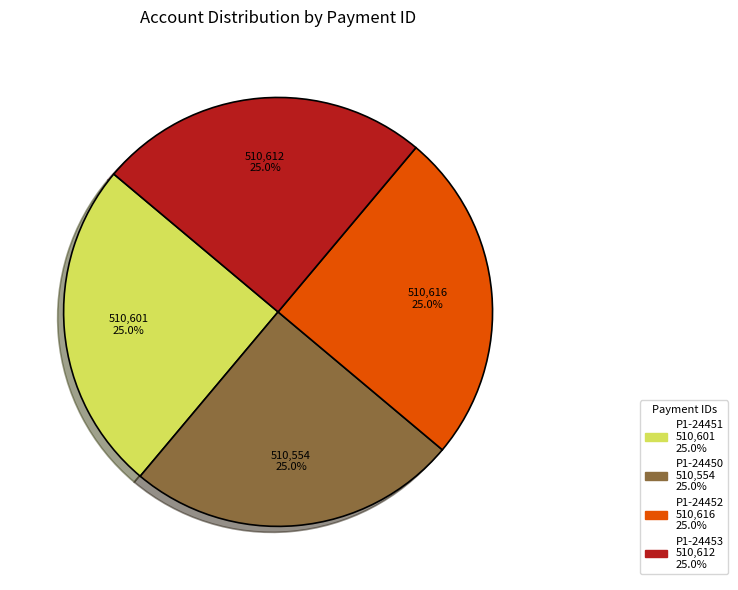

The P1-24452 slice represents 19% of the pie. True or false?

False